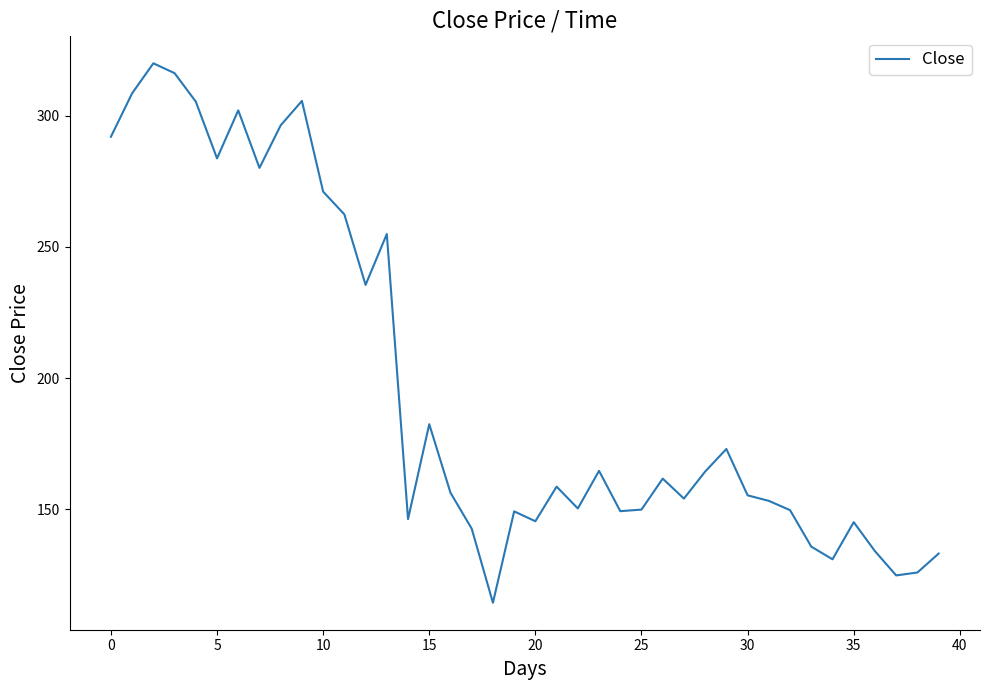

True or false: the data has more than 1 interior local peaks.

True